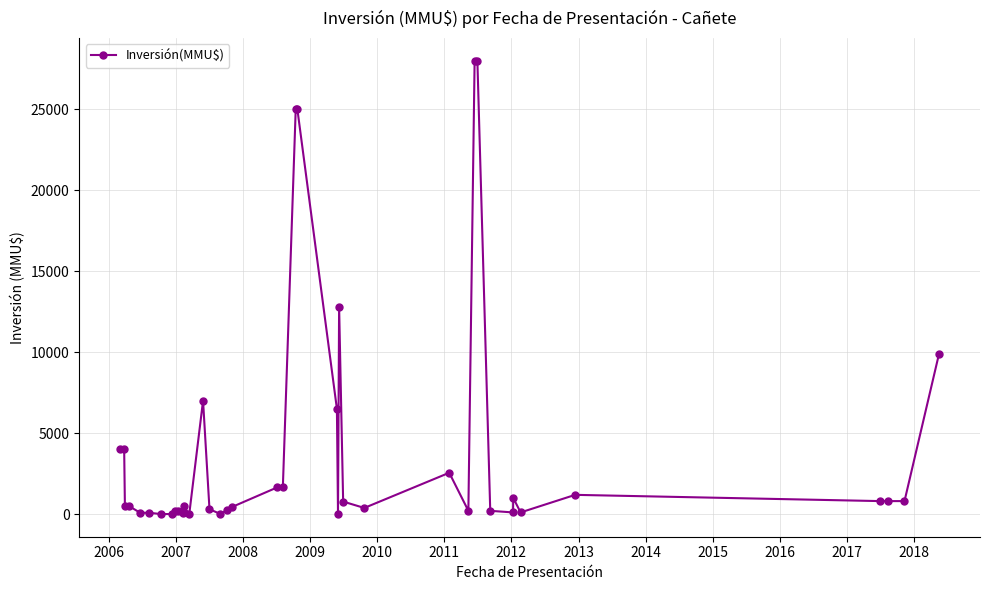

What is the difference between the maximum and minimum values?

28000